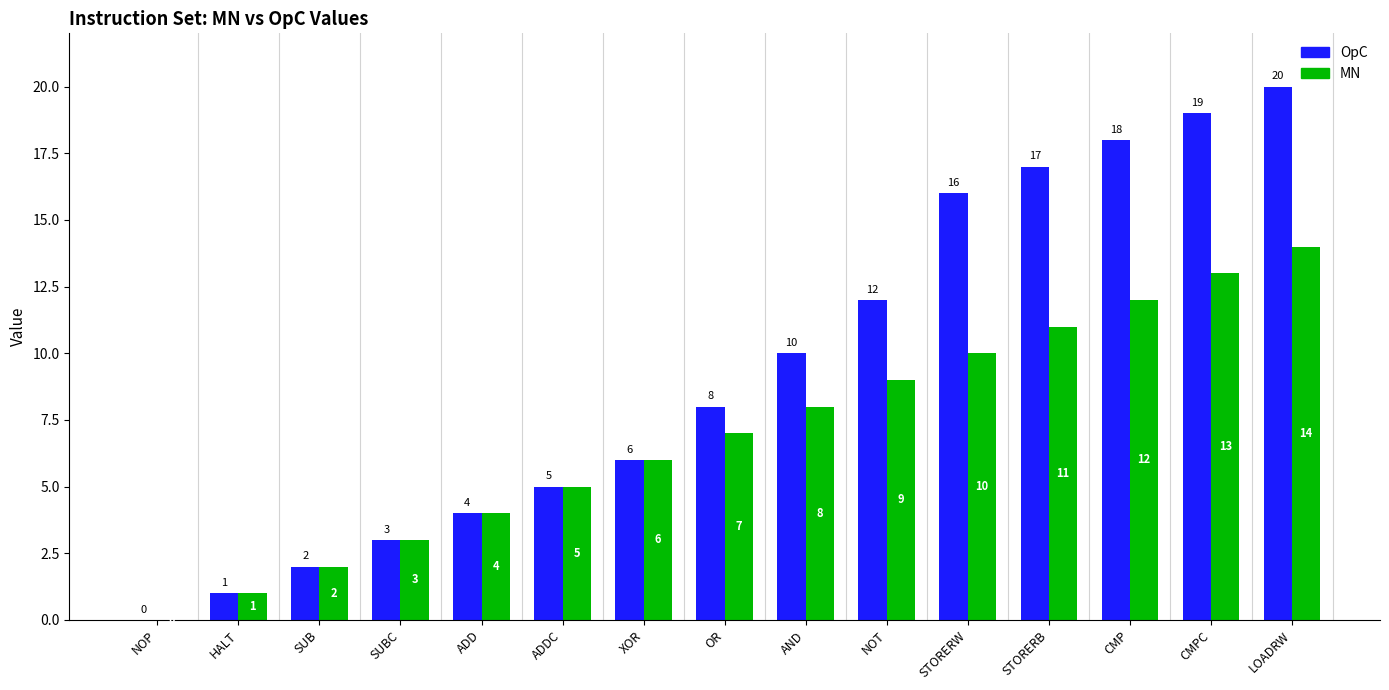

How many positive values does the MN series have?

14